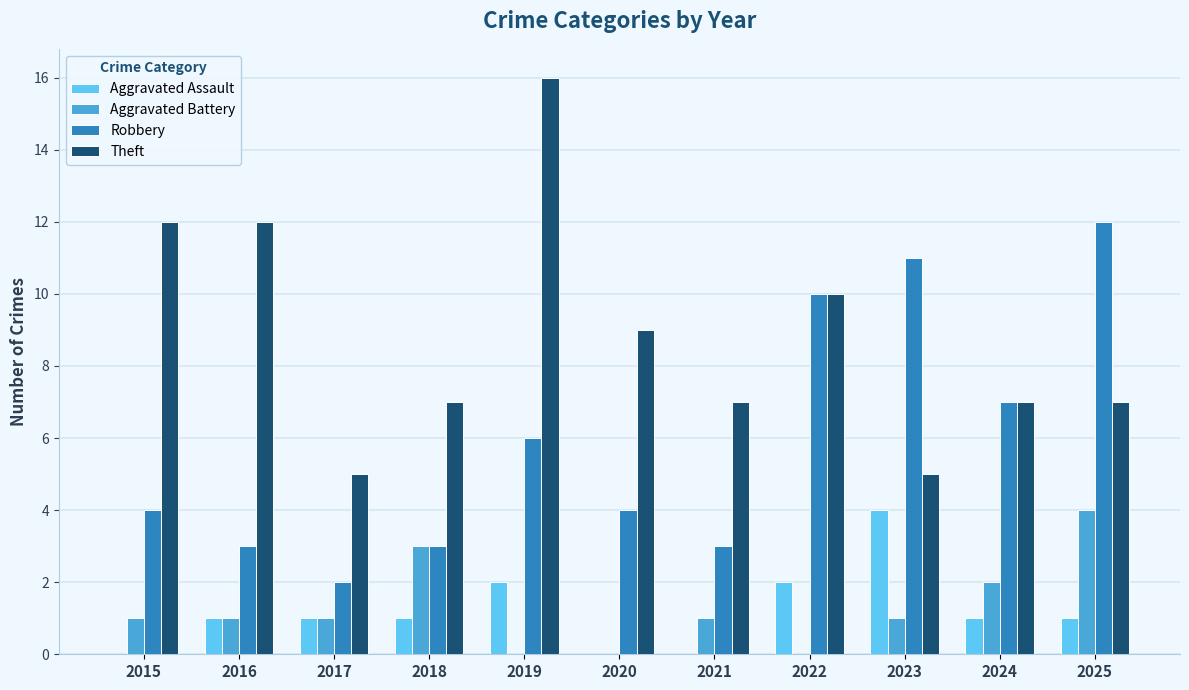

Count the number of data series in this chart.

4